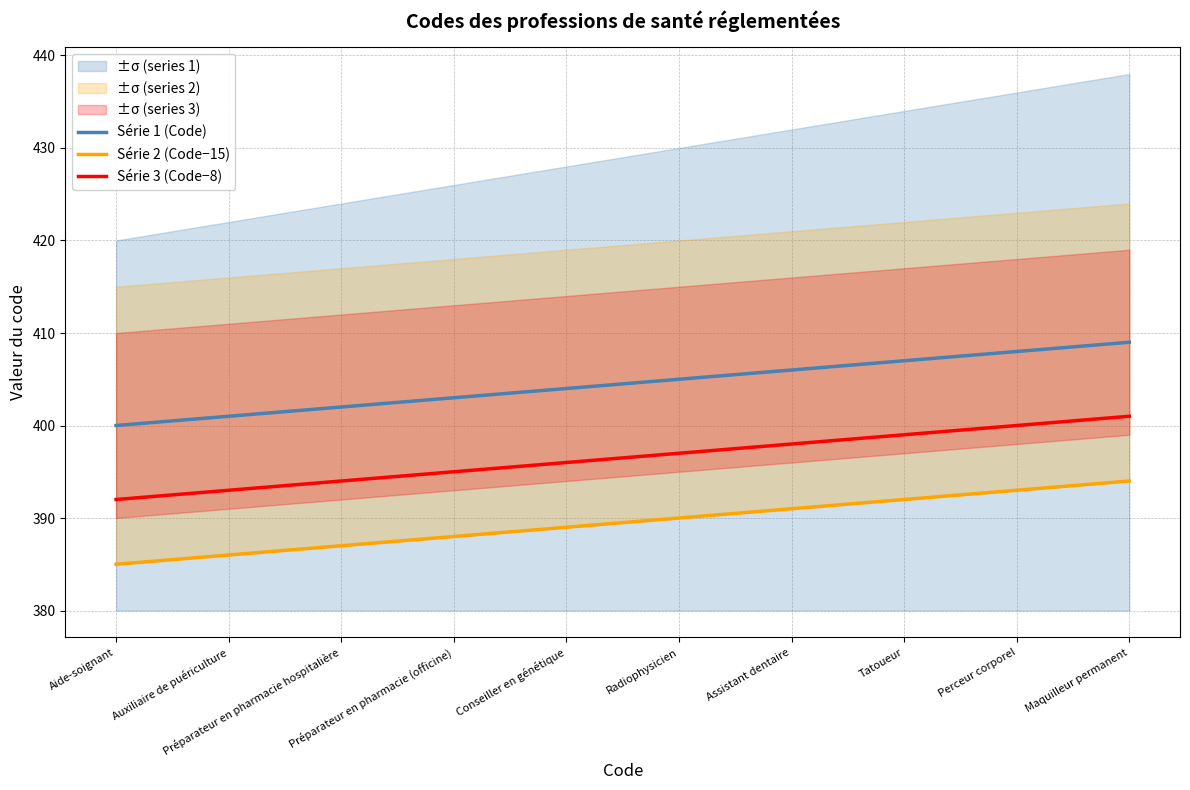

Is the value of Série 1 (Code) at Radiophysicien greater than the value of Série 2 (Code−15) at Assistant dentaire?

Yes